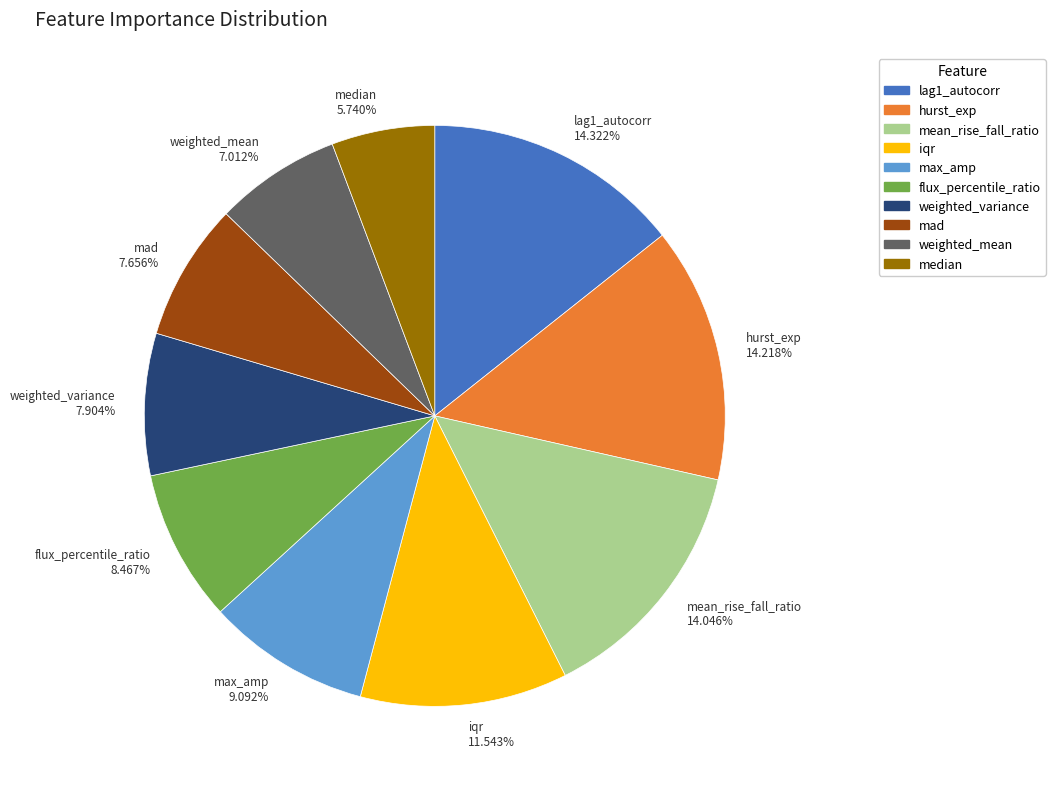

To the nearest percent, what is the combined percentage of max_amp and mad?

17%